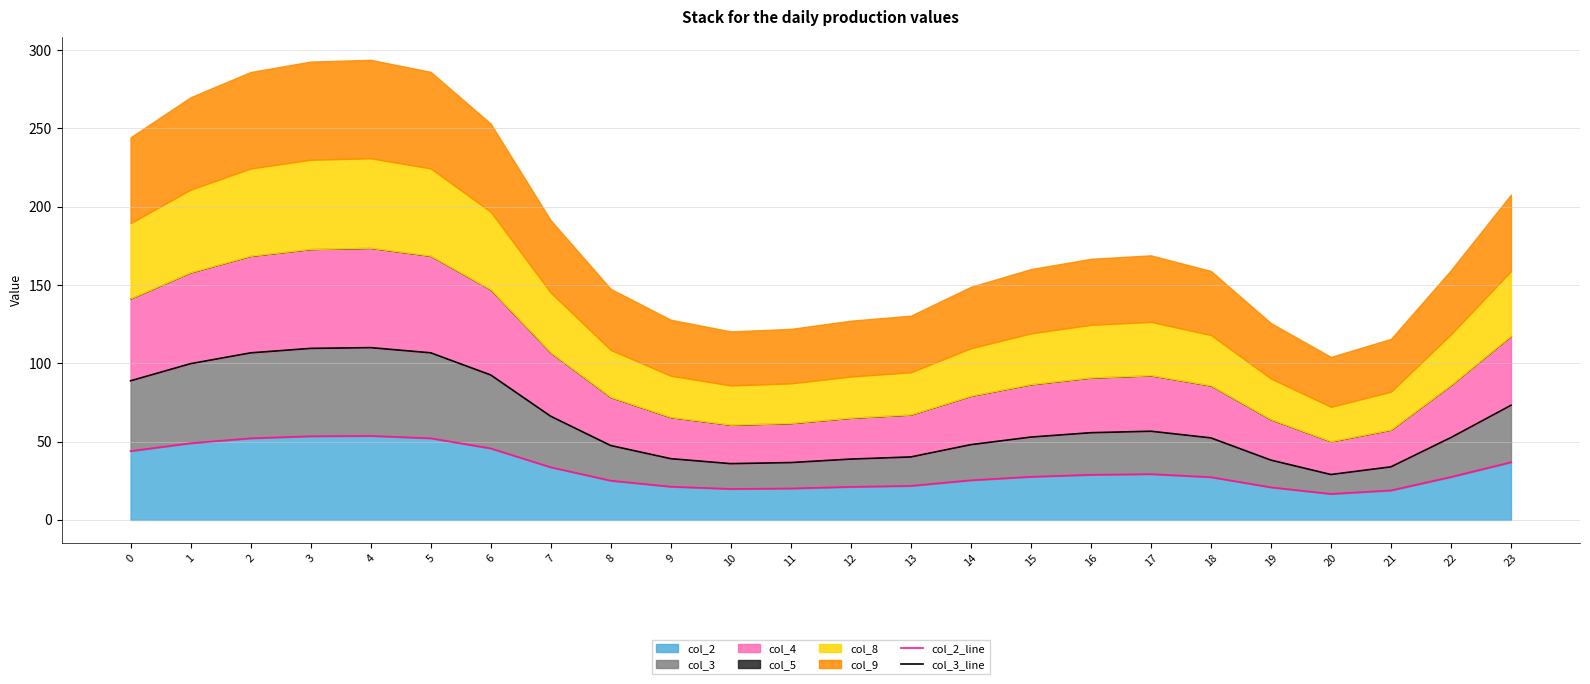

True or false: col_2_line and col_3_line intersect in this chart.

False